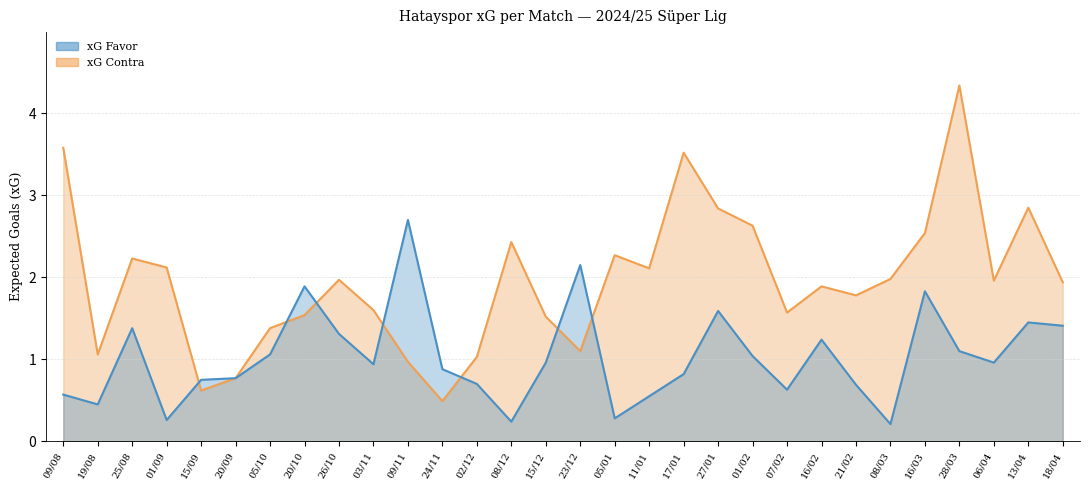

Where is xG Contra nearest to the value 2?

08/03